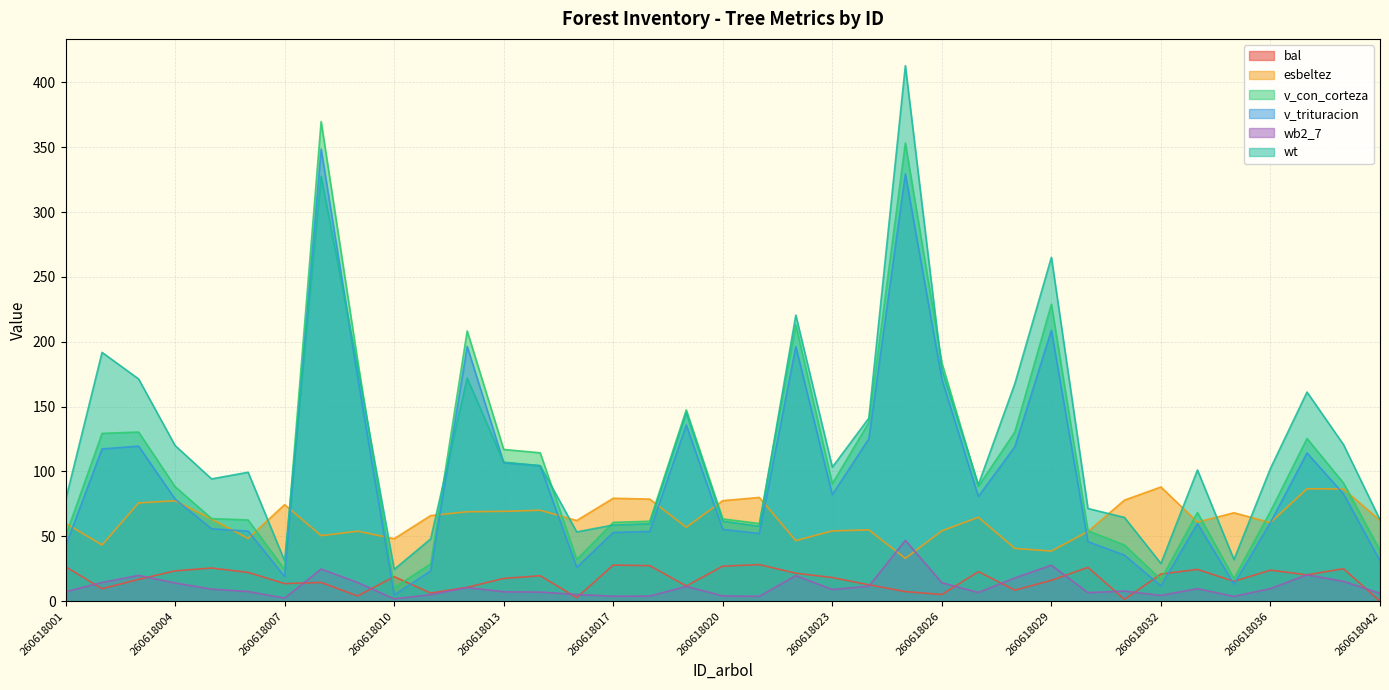

How many values in the wt series exceed 102?

19